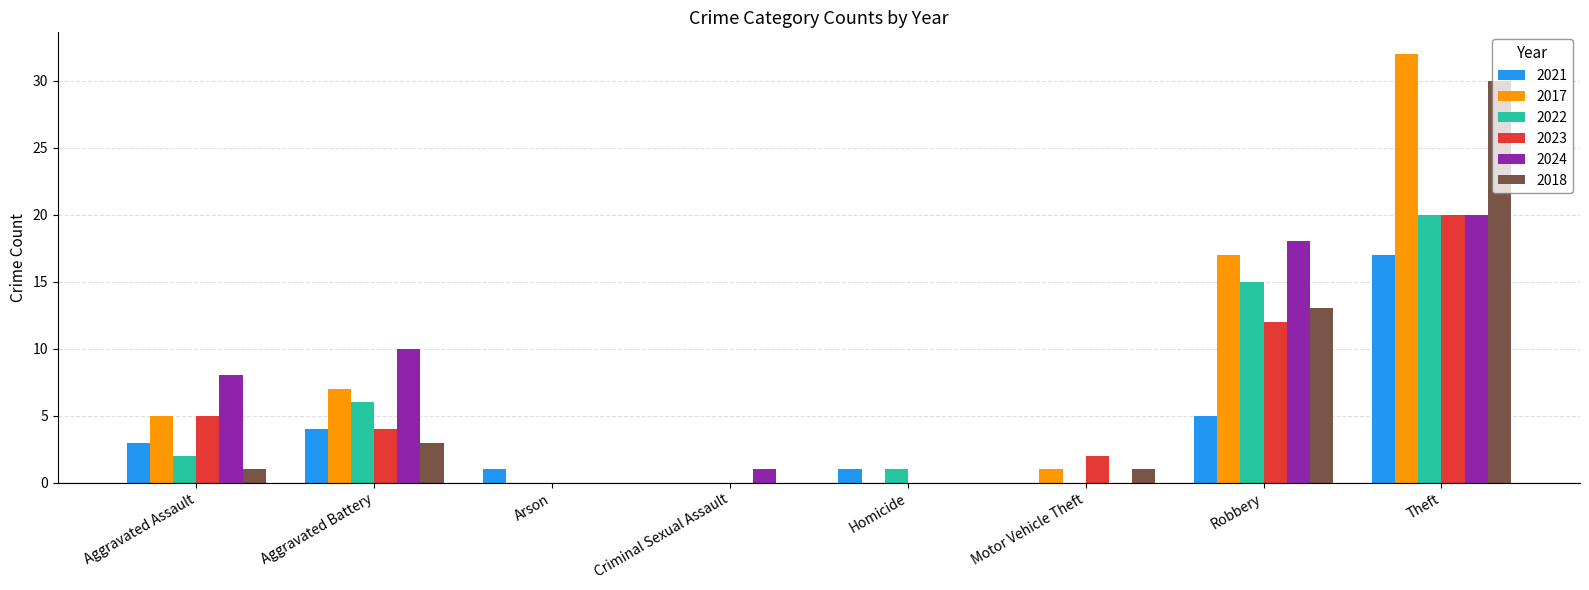

Reading left to right, list all the values displayed in this chart.

2021: 3	4	1	0	1	0	5	17
2017: 5	7	0	0	0	1	17	32
2022: 2	6	0	0	1	0	15	20
2023: 5	4	0	0	0	2	12	20
2024: 8	10	0	1	0	0	18	20
2018: 1	3	0	0	0	1	13	30